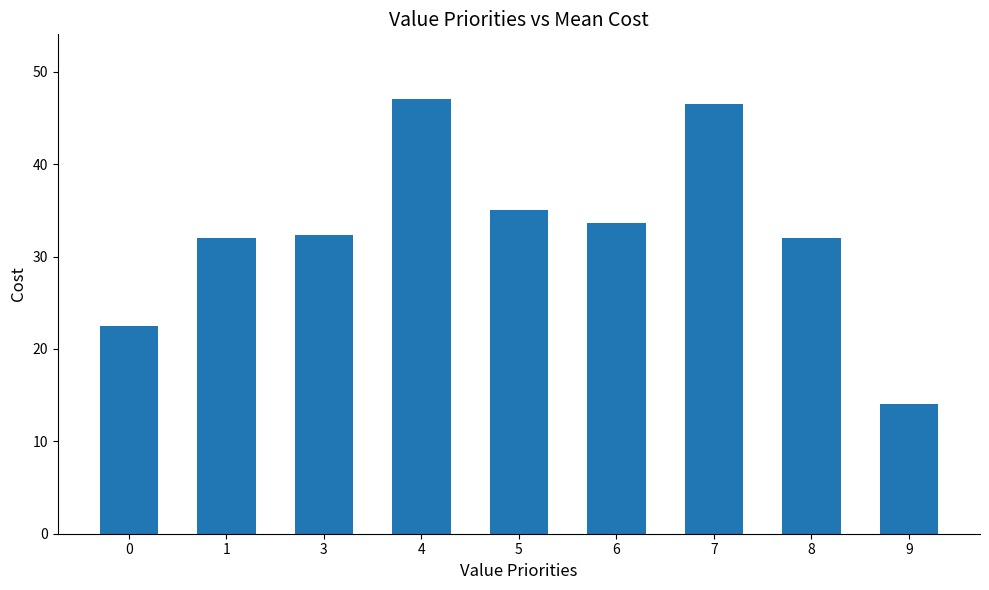

What is the difference between the maximum and minimum values?

33.0